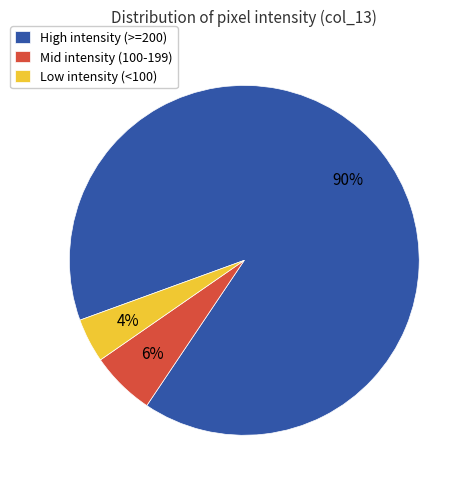

Between High intensity (>=200) and Low intensity (<100), which is larger?

High intensity (>=200)